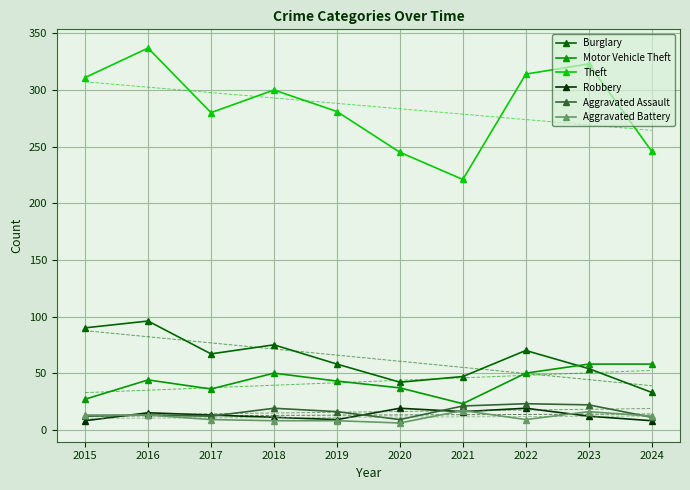

How many data points in Motor Vehicle Theft are above 44?

4